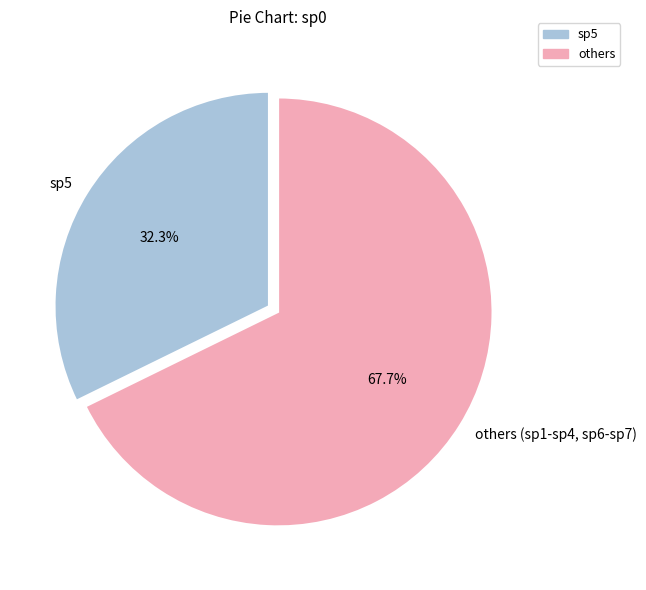

What is the smallest slice in the pie chart?

sp5